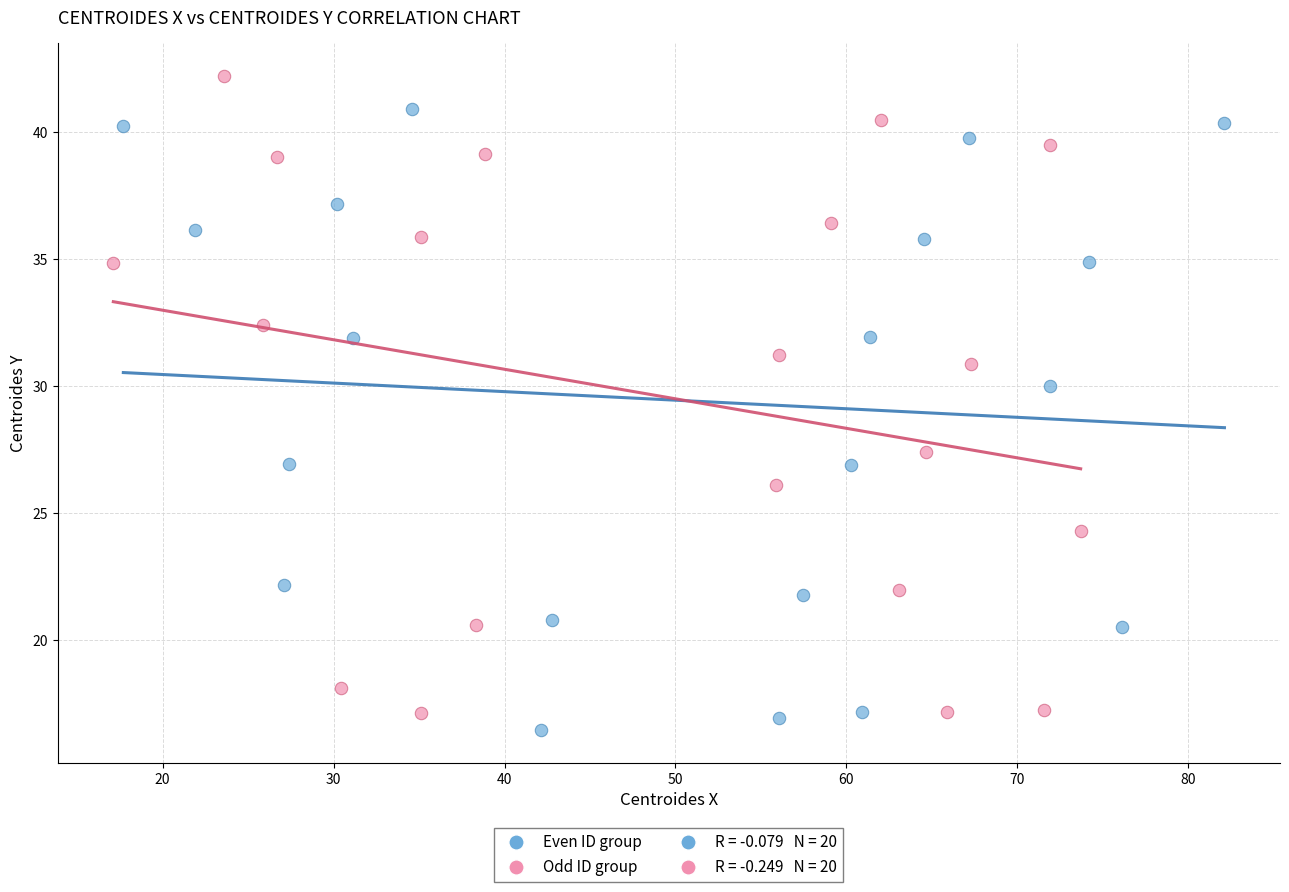

Which series reaches the maximum Y coordinate?

Odd ID group